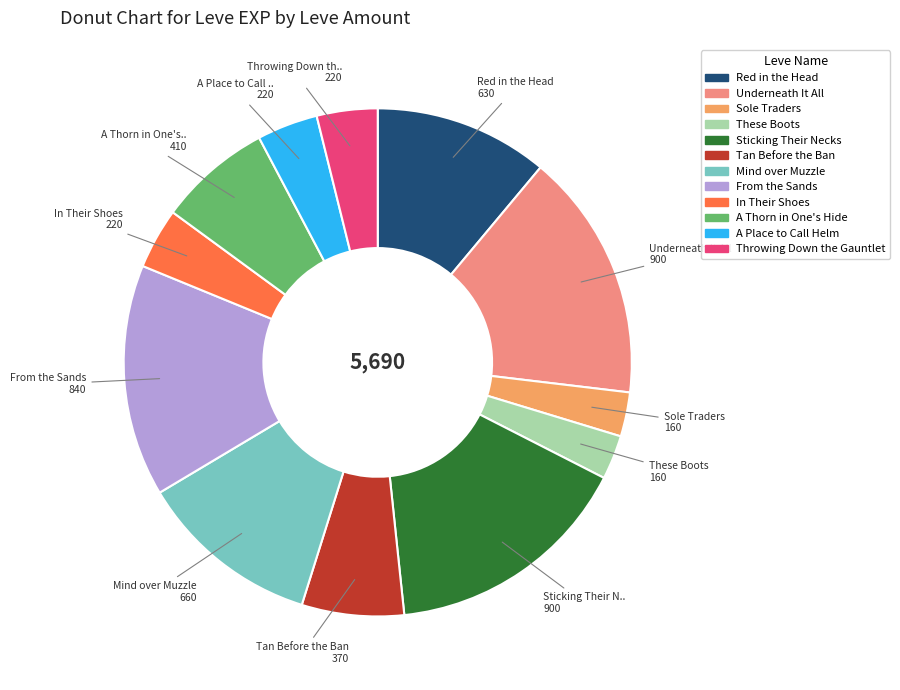

The Underneath It All slice represents 16% of the pie. True or false?

True